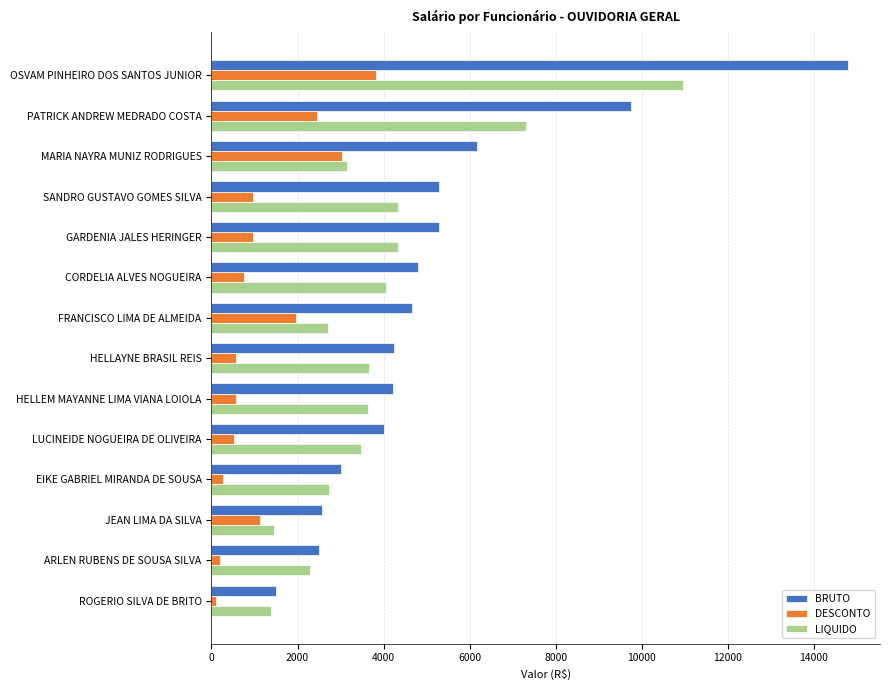

List the series in order of their overall mean, highest first.

BRUTO, LIQUIDO, DESCONTO